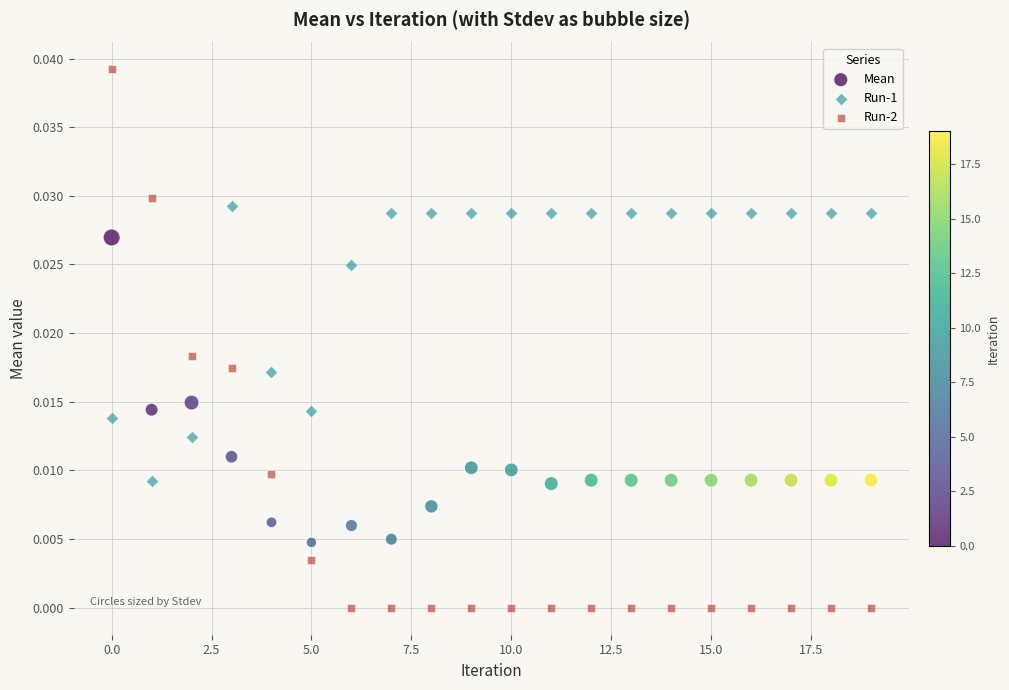

What are all the series names shown in the legend?

Mean, Run-1, Run-2